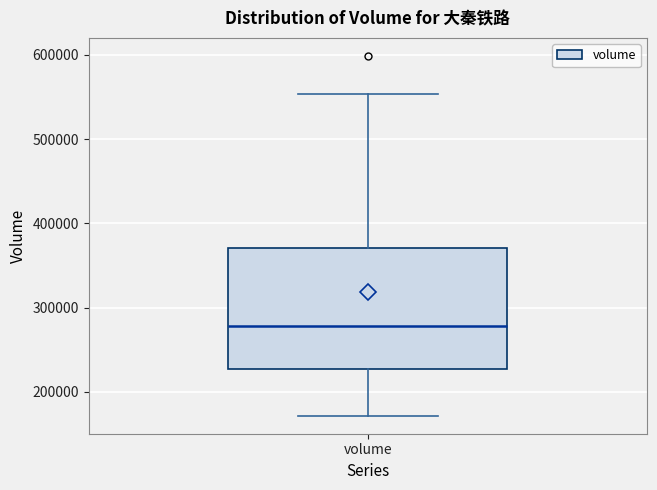

Where does the median line of the box for volume sit on the y-axis? The values are not printed on the chart, so give them approximately, as read against the axis.

280000